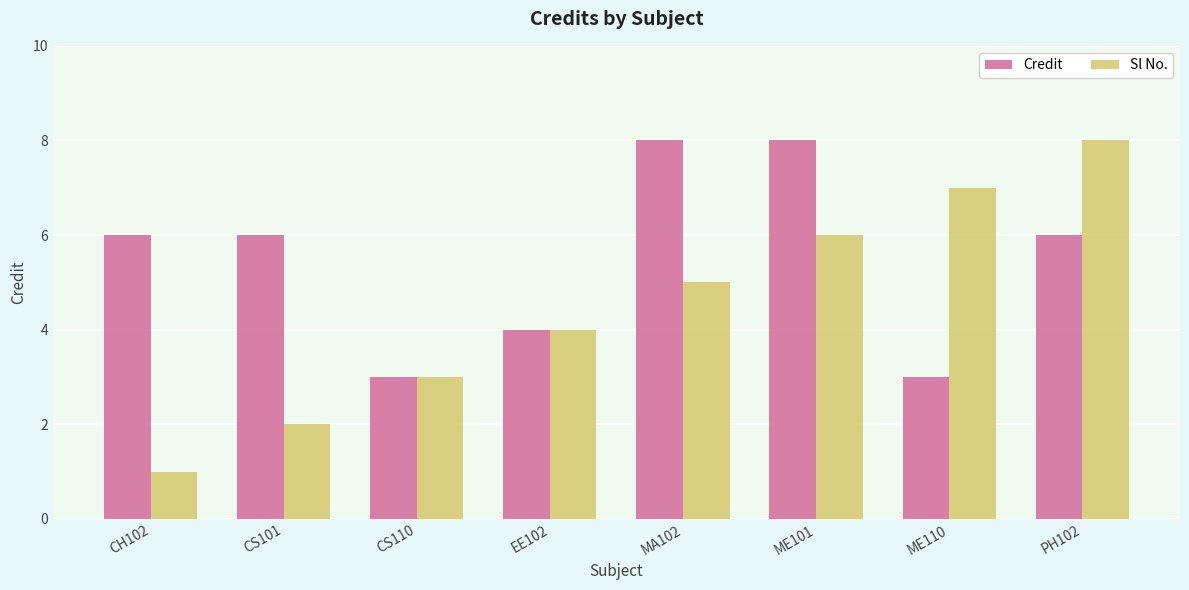

Read the Credit value at CS101.

6